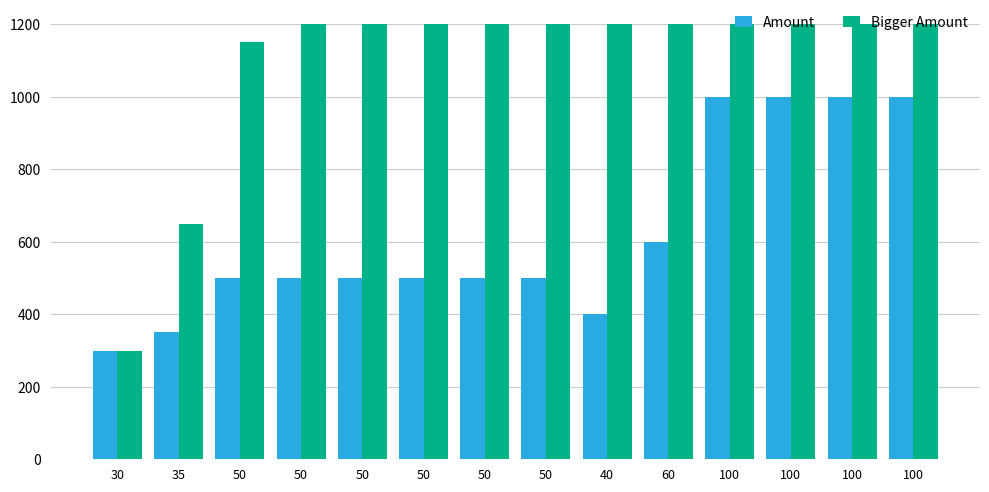

True or false: Bigger Amount has a value of 1650 at 50.

True